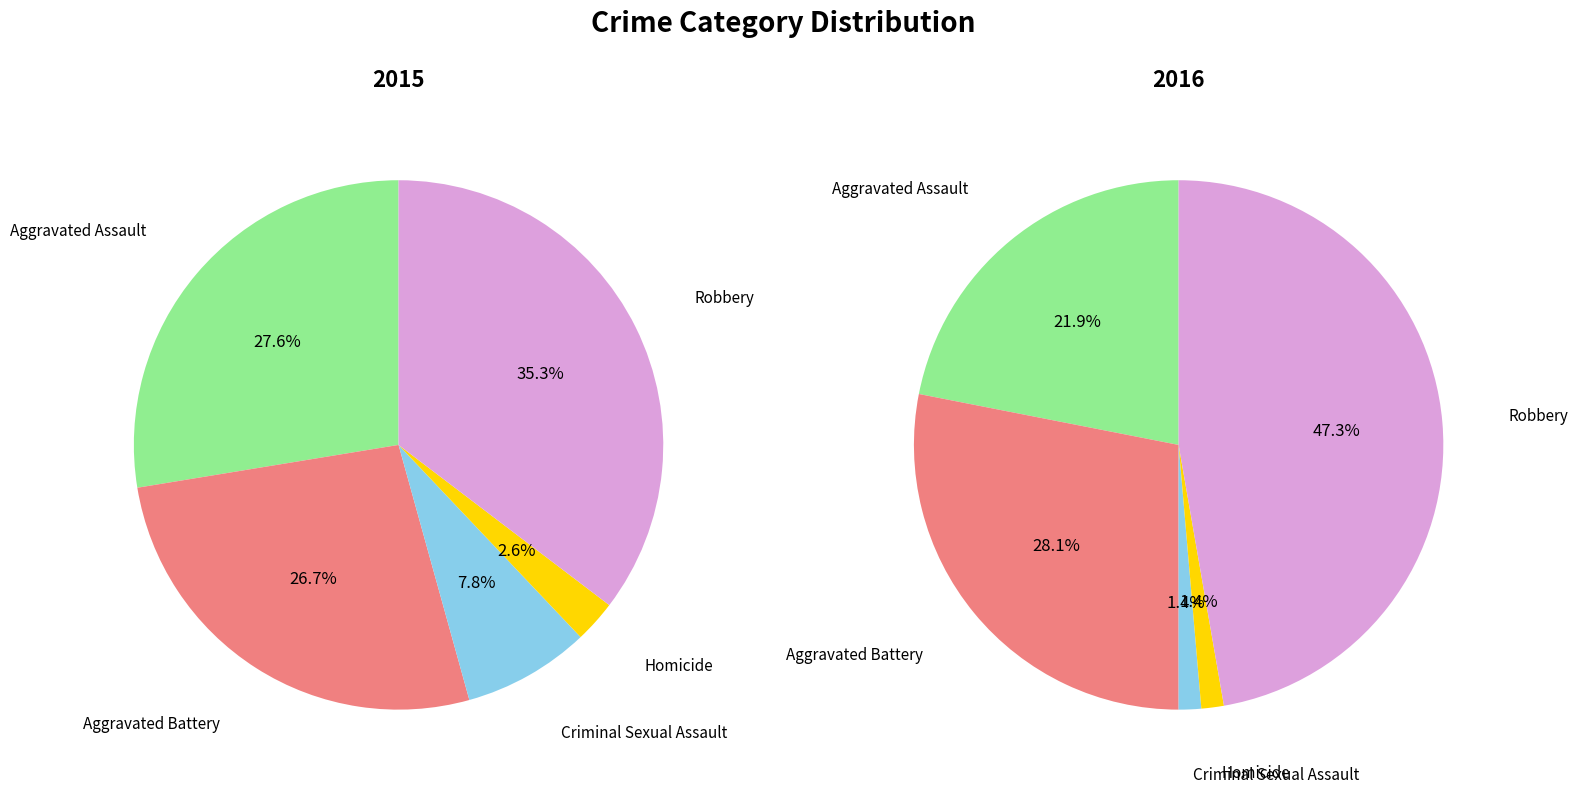

Does Robbery represent more than half of the total?

No